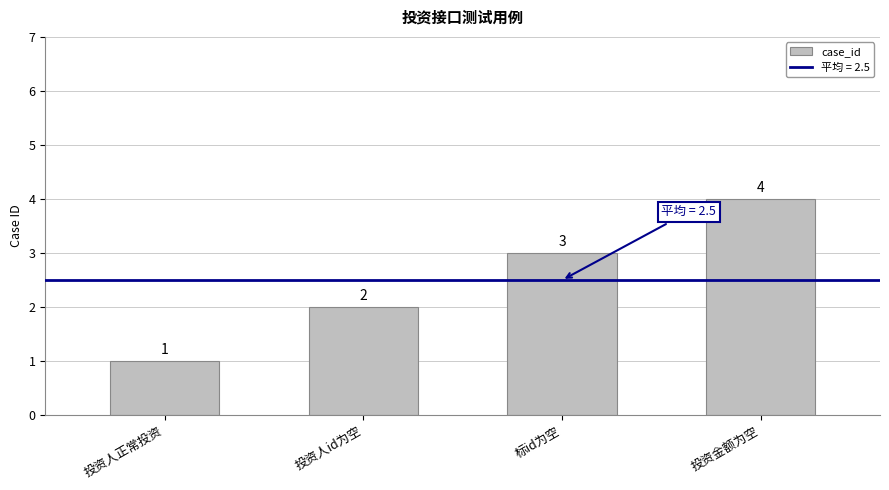

What is the change in value from 投资人id为空 to 标id为空?

+1